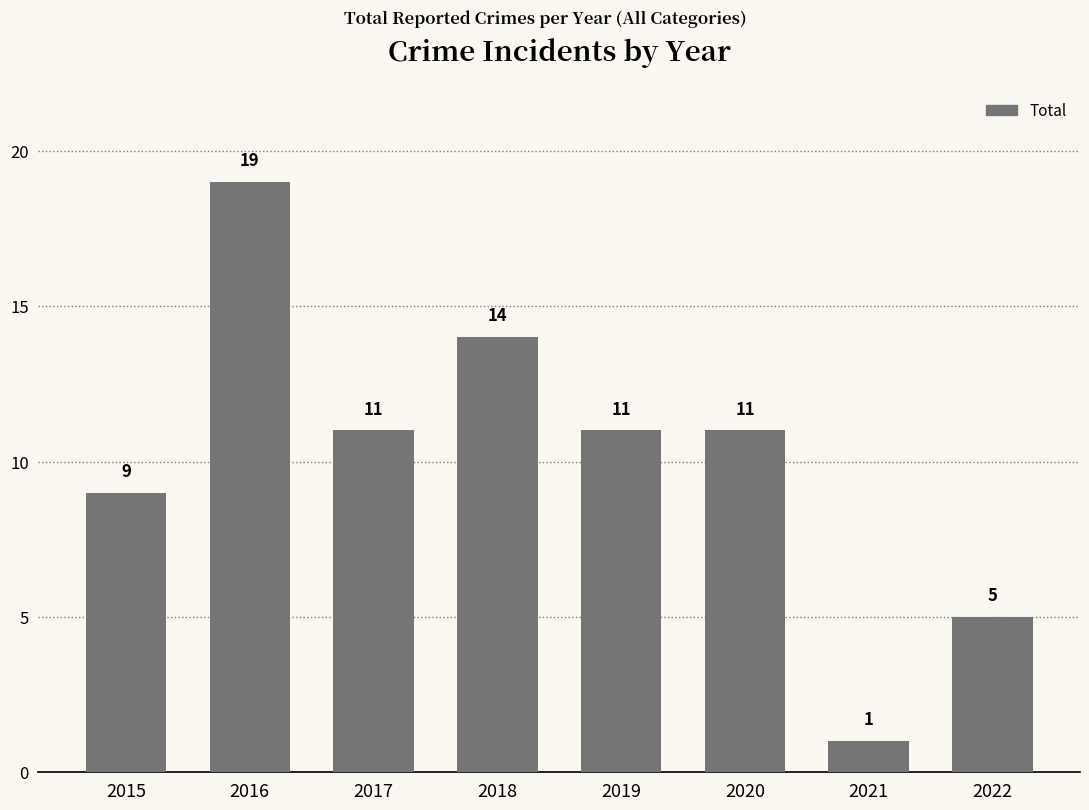

What is the sum of the values at 2015 and 2019?

20